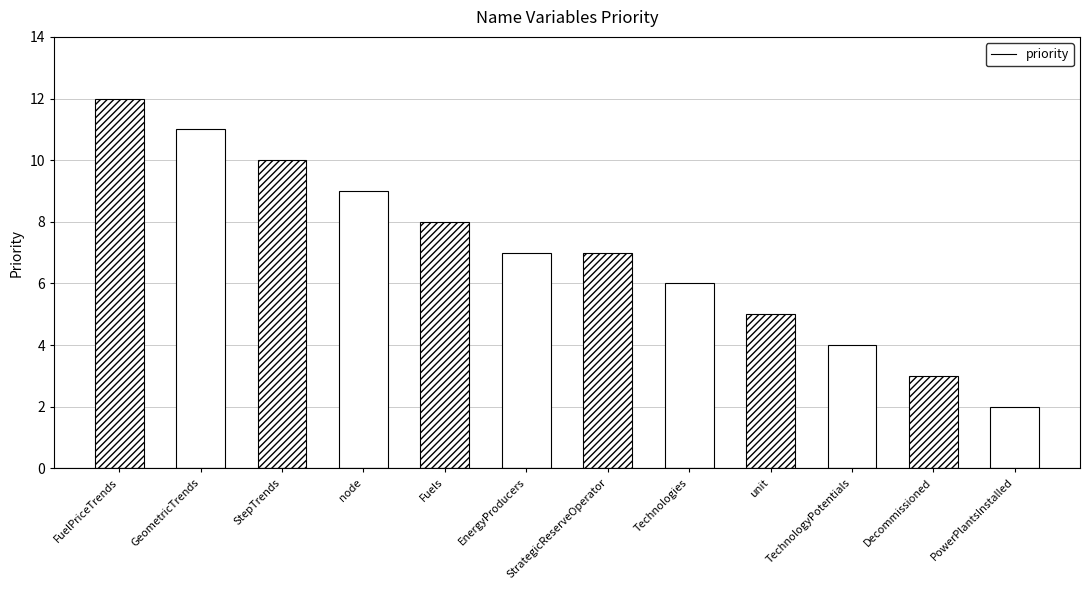

List the labels in order of value, smallest first.

PowerPlantsInstalled, Decommissioned, TechnologyPotentials, unit, Technologies, EnergyProducers, StrategicReserveOperator, Fuels, node, StepTrends, GeometricTrends, FuelPriceTrends